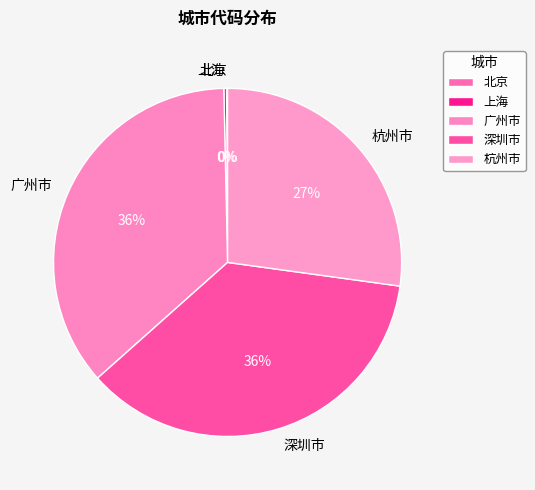

Combined, do 广州市 and 深圳市 account for over 50%?

Yes